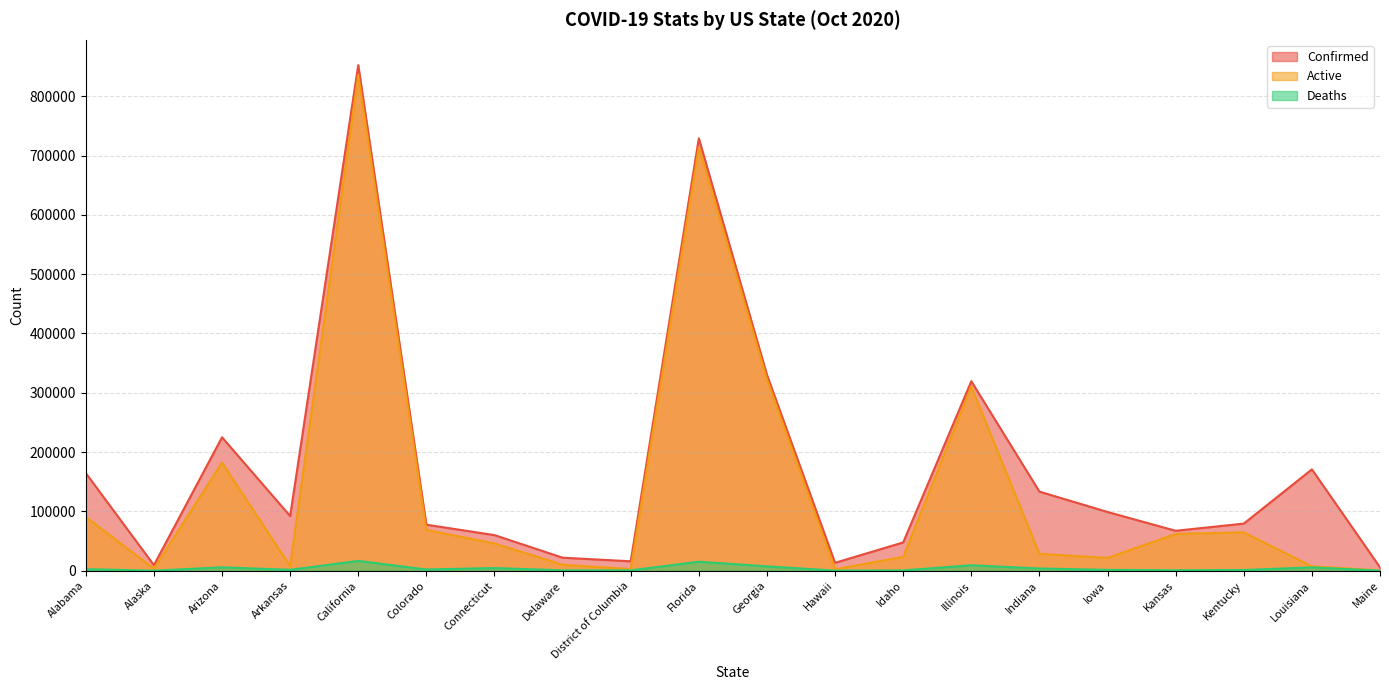

Reading left to right, extract all data points from this chart.

Confirmed: Alabama=164698	Alaska=9431	Arizona=224978	Arkansas=92220	California=852410	Colorado=77642	Connecticut=60038	Delaware=21998	District of Columbia=15918	Florida=728921	Georgia=330269	Hawaii=13371	Idaho=47701	Illinois=319451	Indiana=133411	Iowa=99042	Kansas=67359	Kentucky=79445	Louisiana=170878	Maine=5695
Active: Alabama=90622	Alaska=3610	Arizona=182299	Arkansas=7744	California=835843	Colorado=68714	Connecticut=45986	Delaware=10007	District of Columbia=2790	Florida=713735	Georgia=322876	Hawaii=2552	Idaho=23313	Illinois=310230	Indiana=28445	Iowa=21635	Kansas=61991	Kentucky=64657	Louisiana=7370	Maine=601
Deaths: Alabama=2664	Alaska=60	Arizona=5759	Arkansas=1552	California=16567	Colorado=2112	Connecticut=4530	Delaware=653	District of Columbia=636	Florida=15186	Georgia=7393	Hawaii=168	Idaho=507	Illinois=9221	Indiana=3782	Iowa=1459	Kansas=773	Kentucky=1249	Louisiana=5635	Maine=143